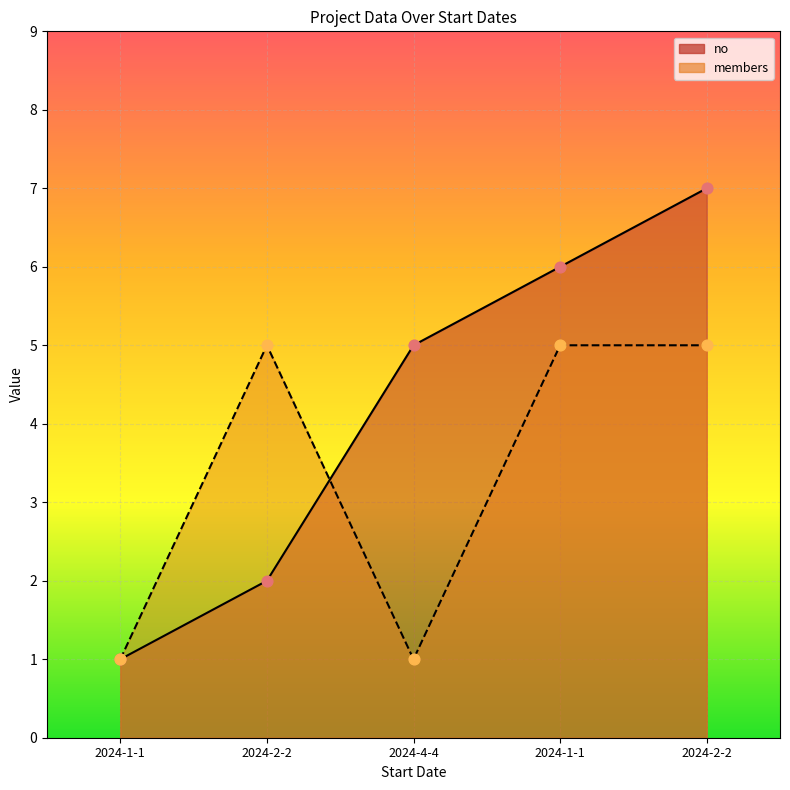

Which series reaches the maximum Y coordinate?

no